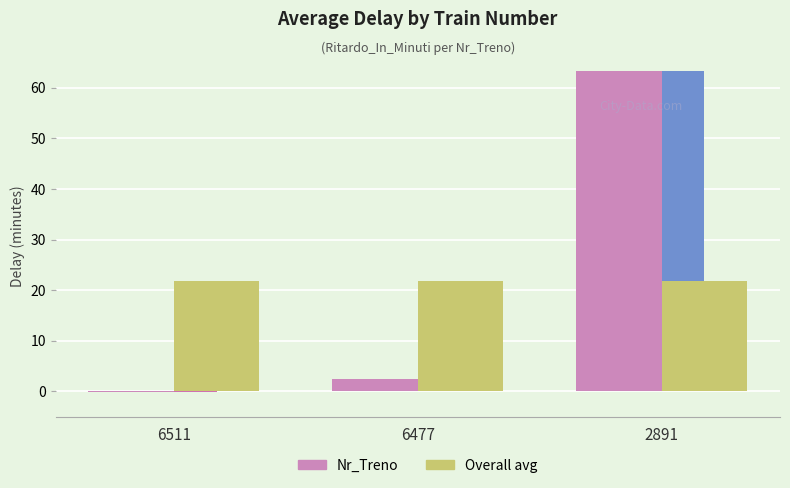

How many groups of bars are there?

3